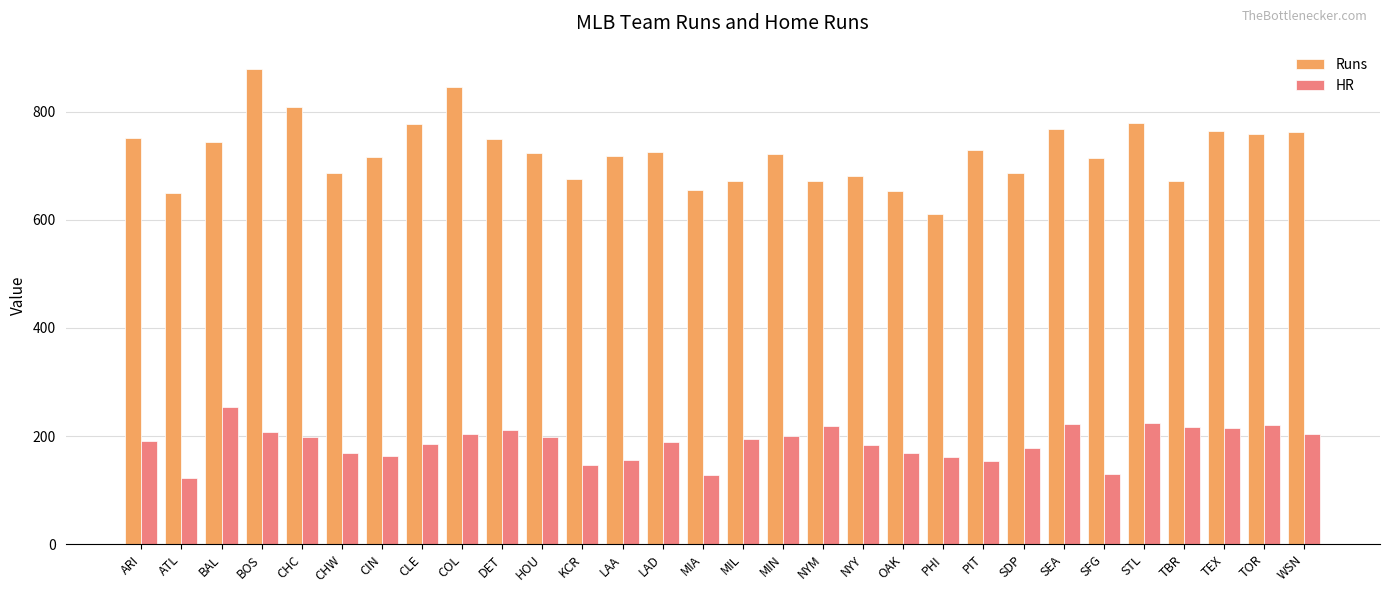

Which series has the widest spread of values?

Runs